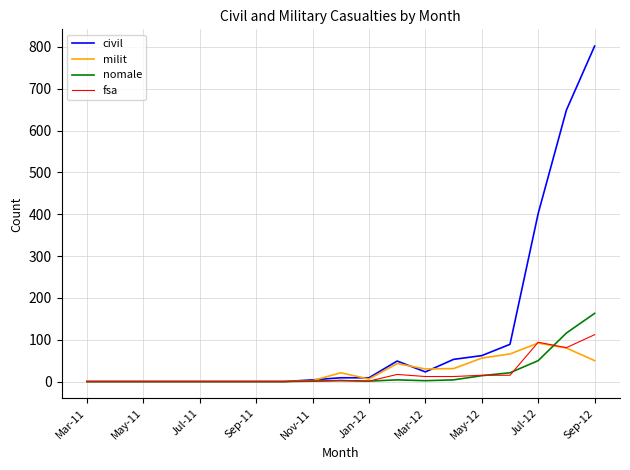

How many lines are shown in the chart?

4